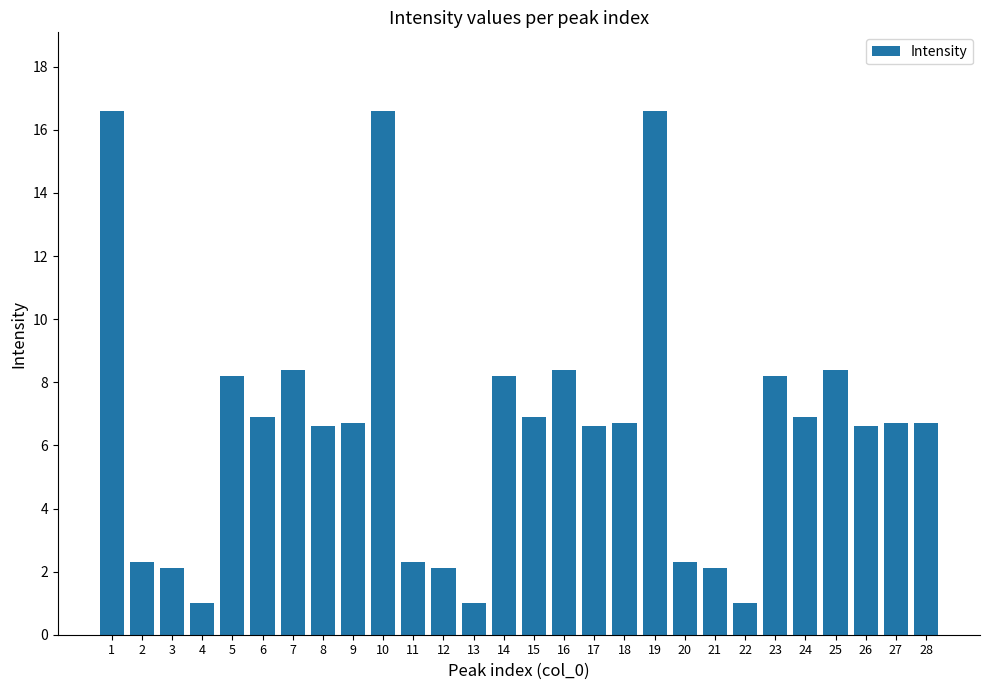

Reading left to right, what are all the values shown in this chart?

16.6	2.3	2.1	1.0	8.2	6.9	8.4	6.6	6.7	16.6	2.3	2.1	1.0	8.2	6.9	8.4	6.6	6.7	16.6	2.3	2.1	1.0	8.2	6.9	8.4	6.6	6.7	6.7